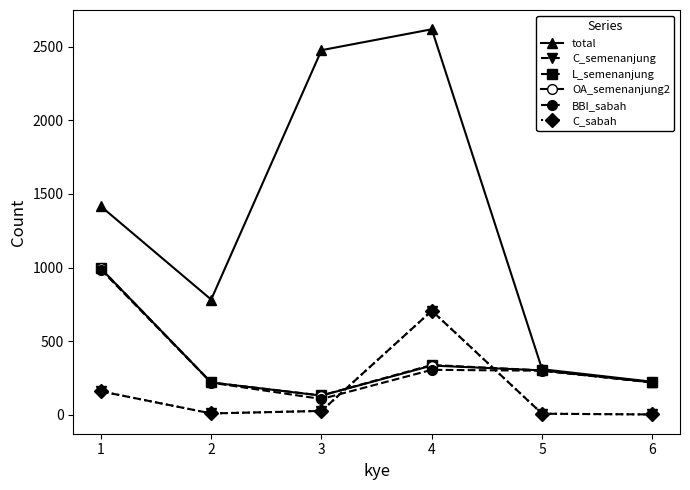

What is the value of the C_semenanjung point at the 2nd from the left?

10